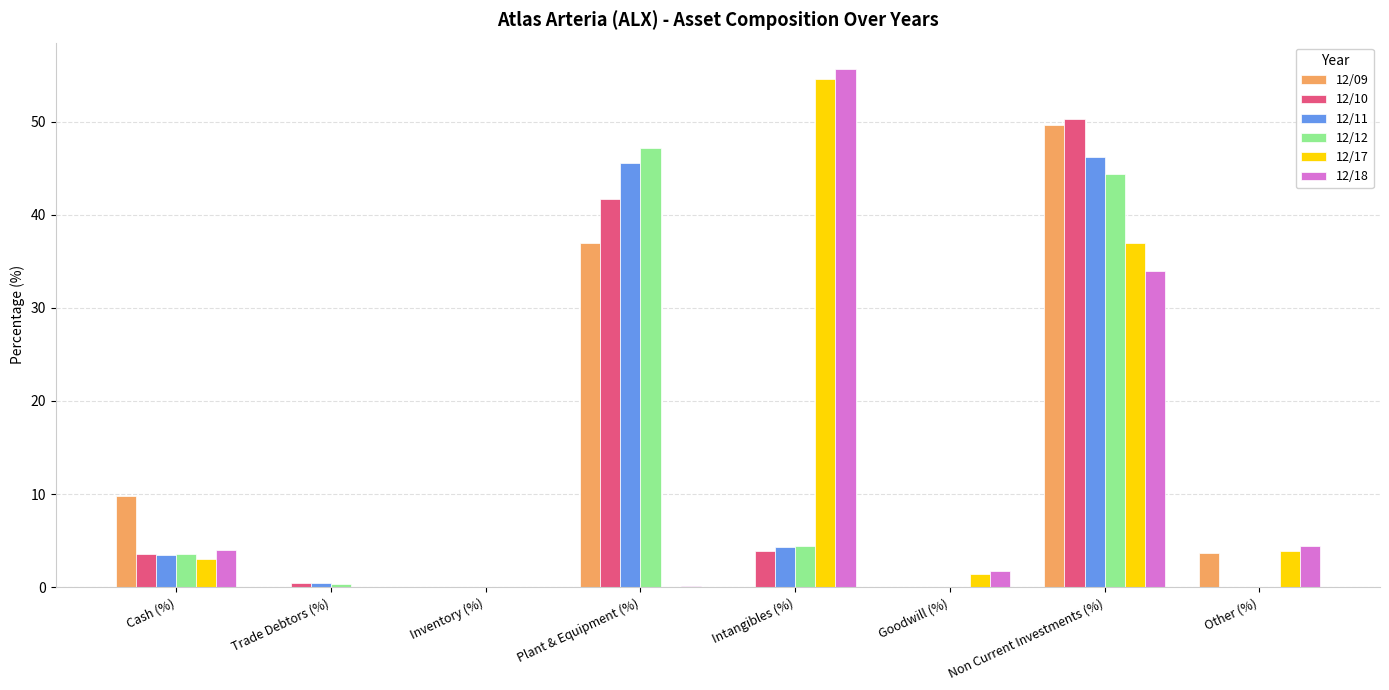

At which category is the sum across all series the highest?

Non Current Investments (%)